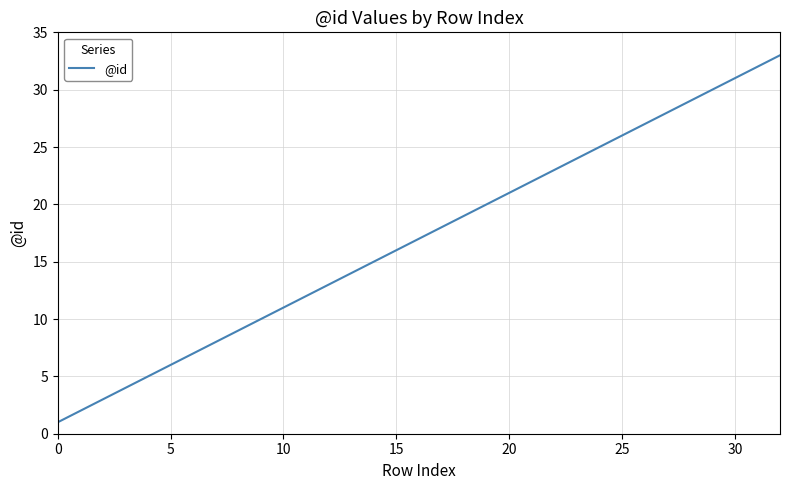

What is the greatest value displayed?

33